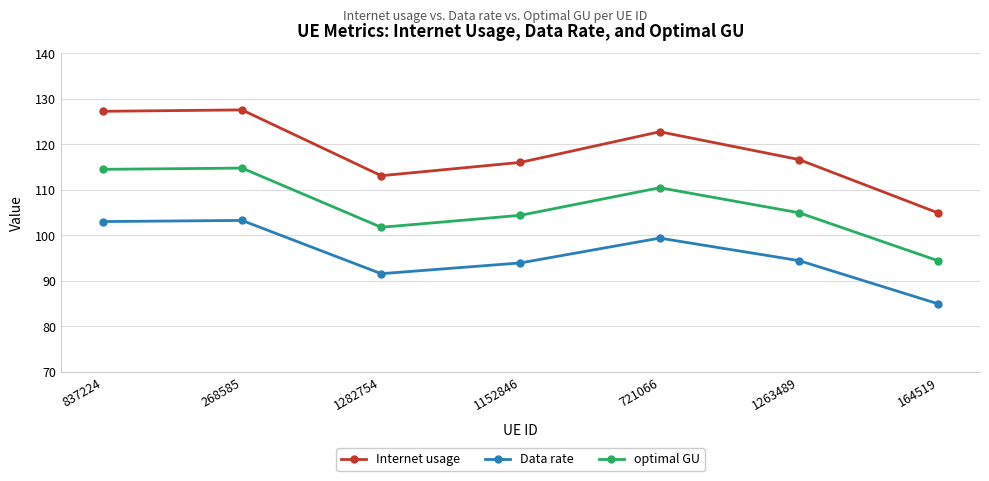

Which series has the widest spread of values?

Internet usage